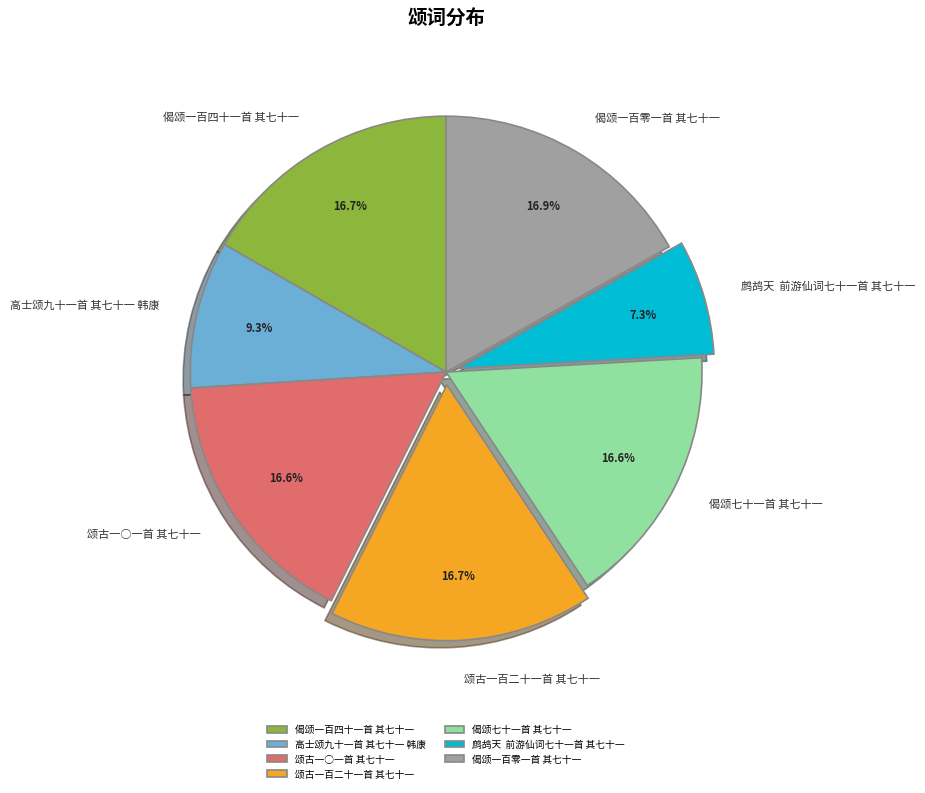

What portion of the pie excludes 高士颂九十一首 其七十一 韩康?

90.7%